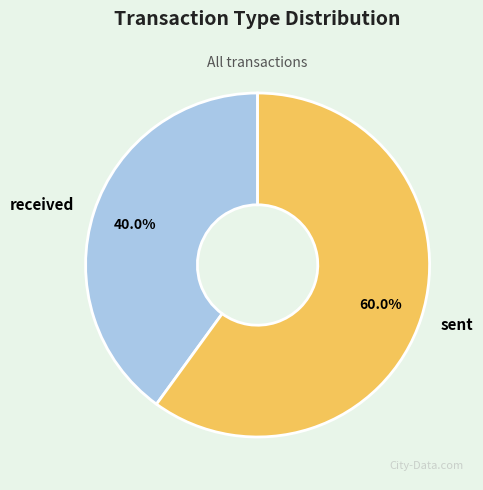

Is sent the majority of the pie?

Yes